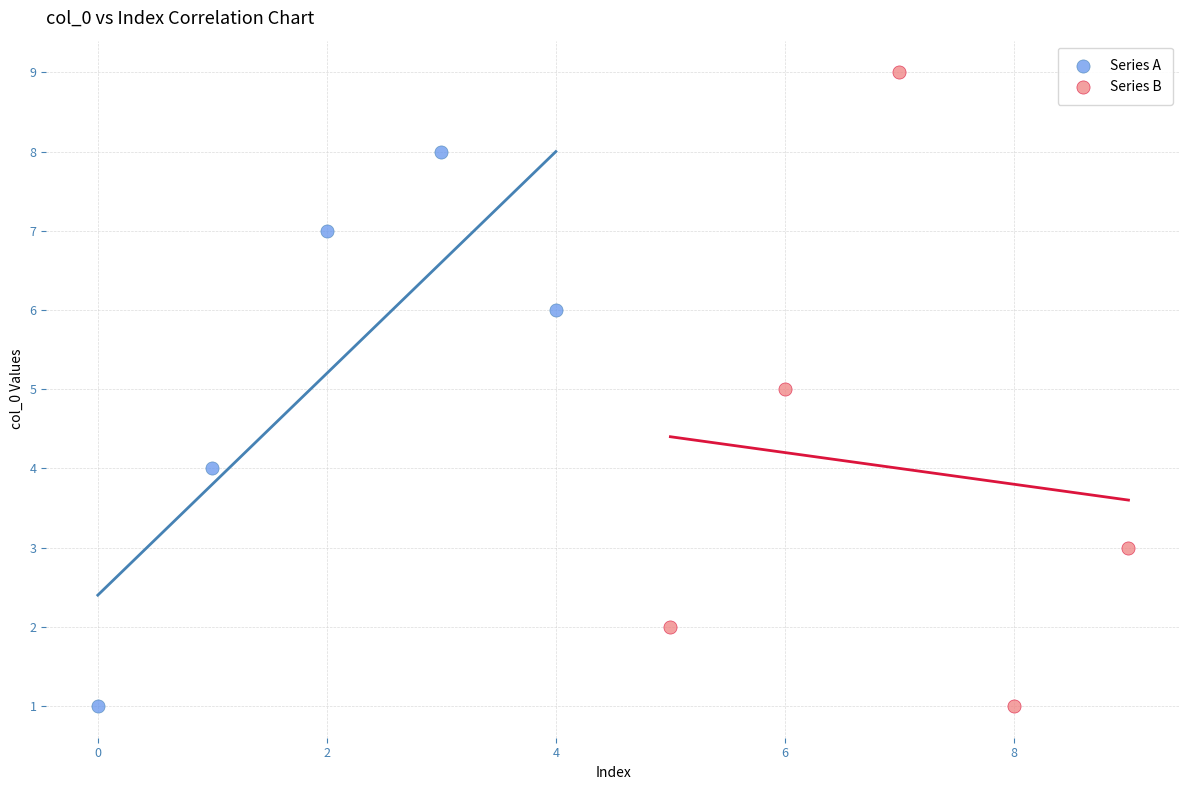

Which series contains the highest Y value?

Series B